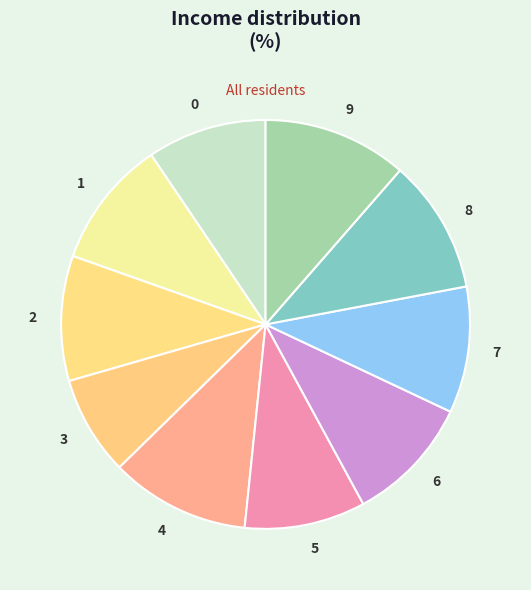

Is it true that 7 is 10% of the pie?

True